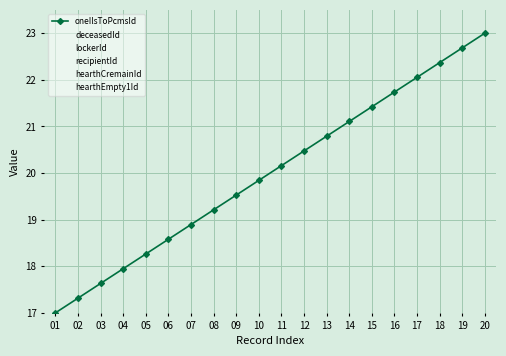

The hearthCremainId series shows 5.0 at 15. True or false?

True